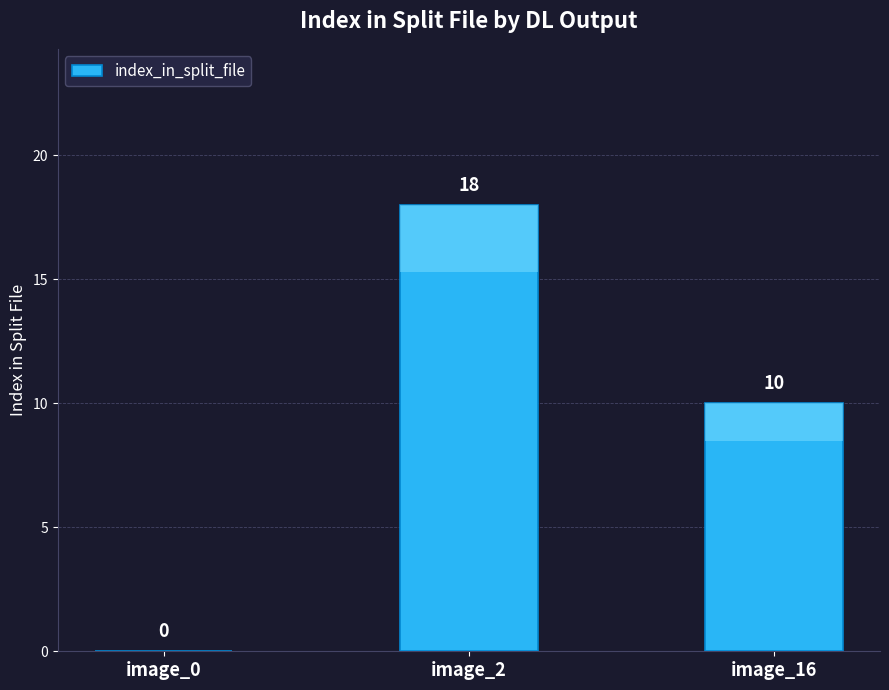

Reading left to right, what are all the values shown in this chart?

0	18	10